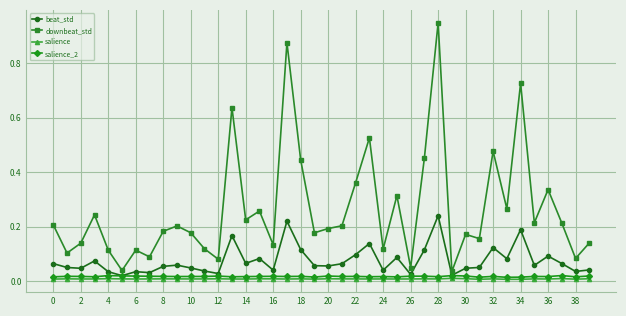

Rank the series by their maximum value, from highest to lowest.

downbeat_std, beat_std, salience_2, salience